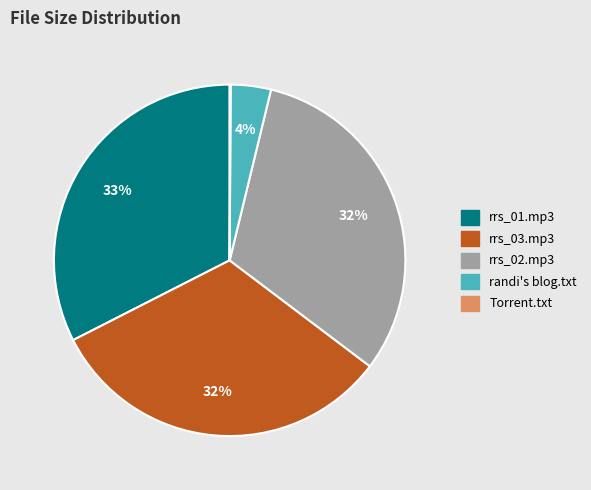

To the nearest percent, what is the average slice percentage?

20%